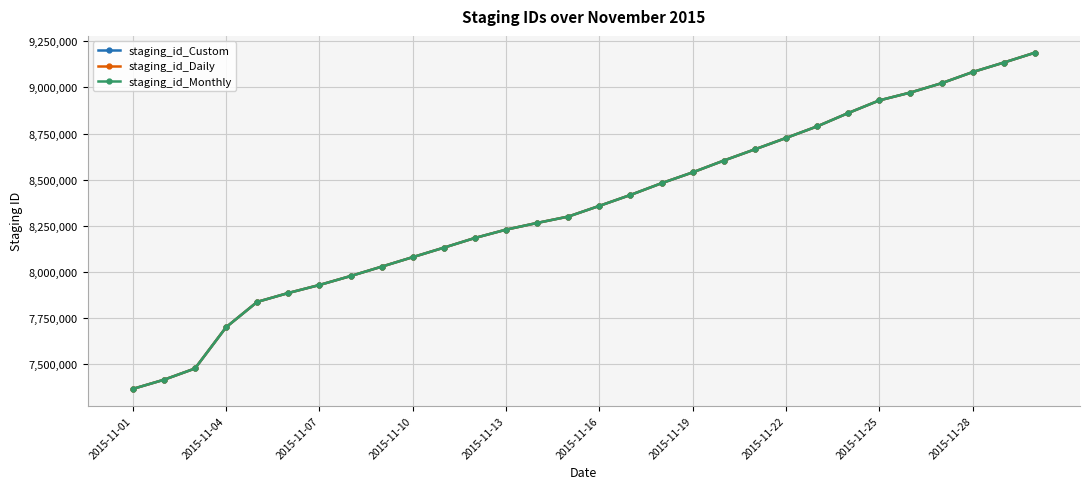

What is the value of the staging_id_Custom point at the 26th from the left?

8972481